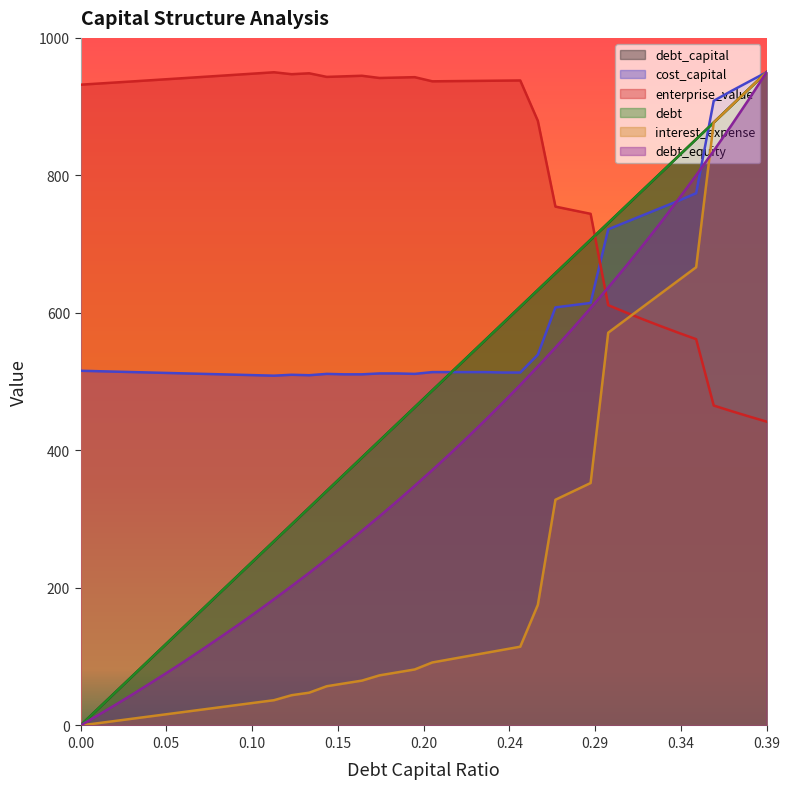

Which series has the largest total across all categories?

enterprise_value